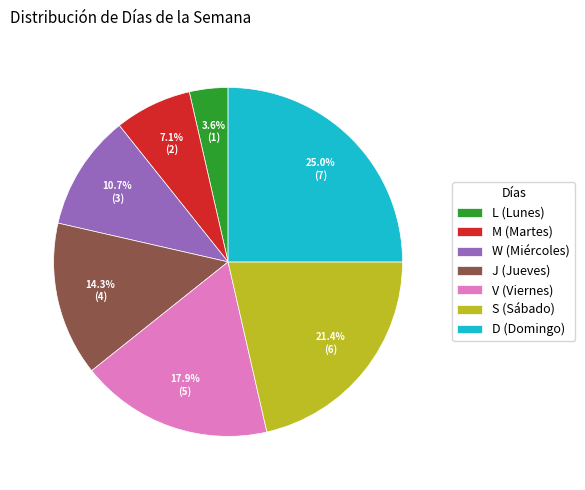

To the nearest percent, what is the difference between the largest and smallest slice percentages?

21%